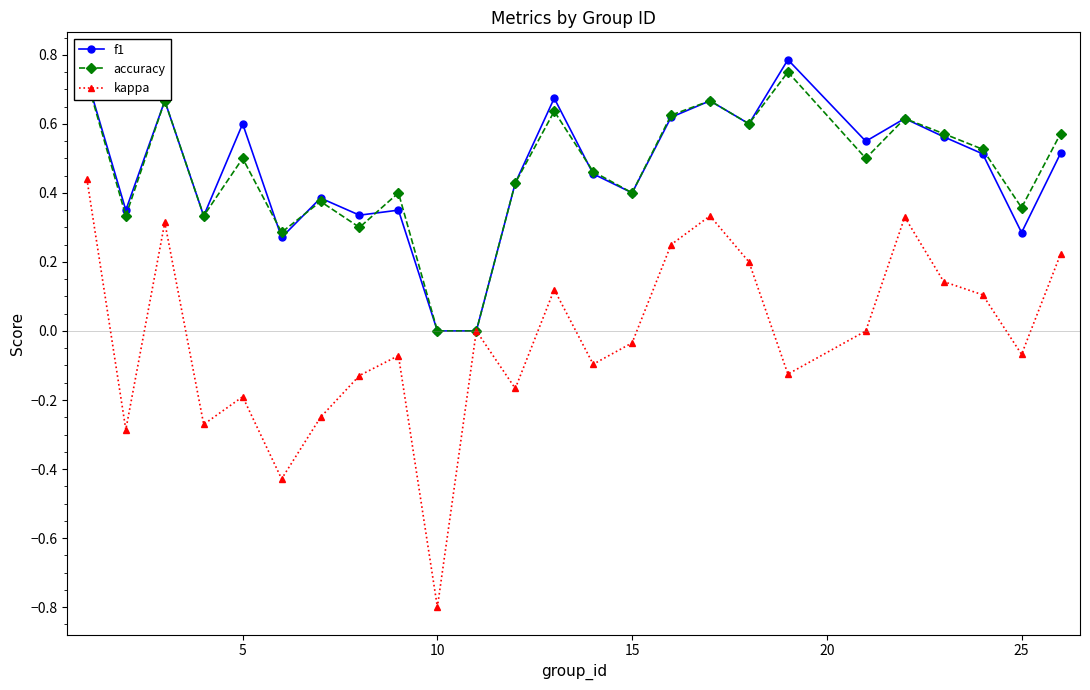

Count the accuracy values in the range 0 to 1.

25